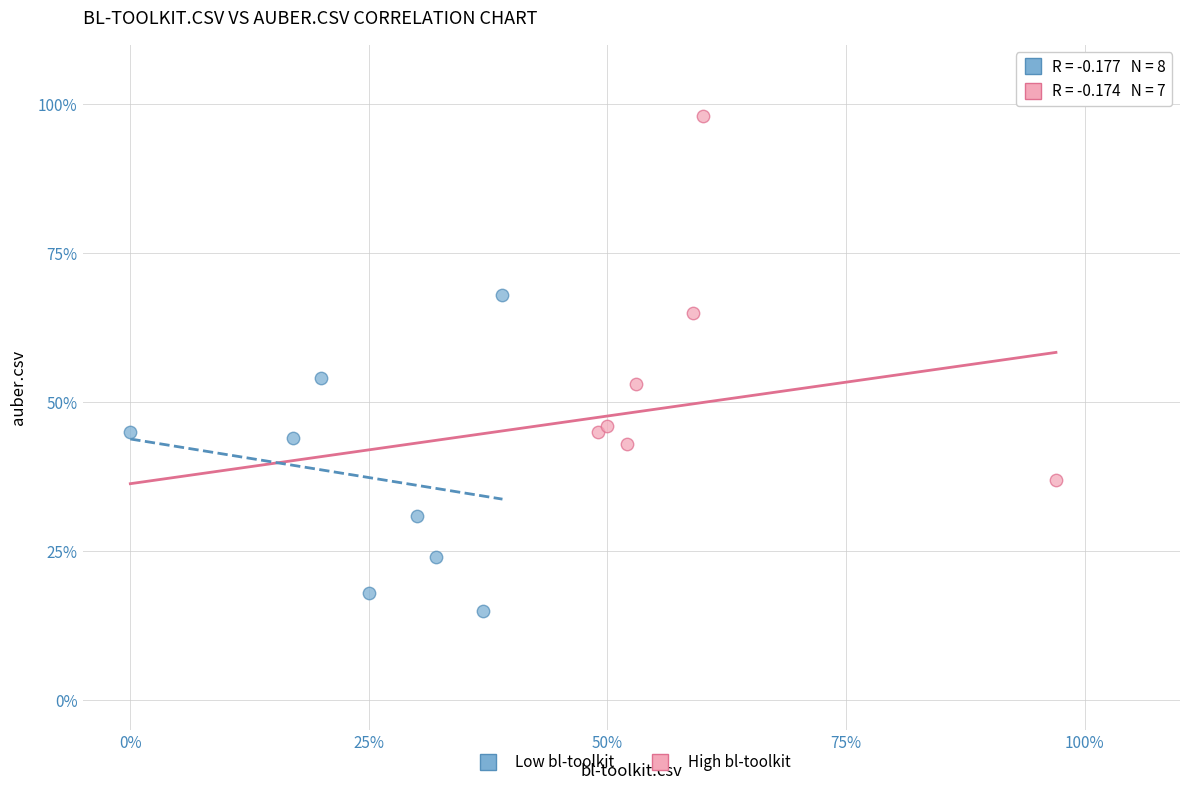

Which series contains the lowest Y value?

Low bl-toolkit